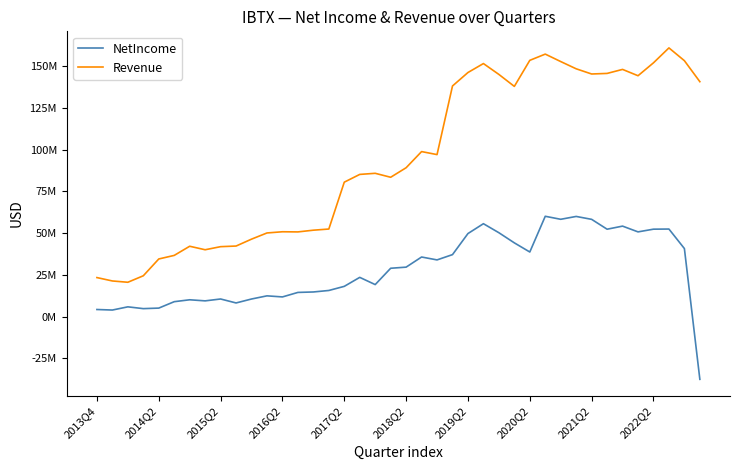

What are all the series names shown in the legend?

NetIncome, Revenue